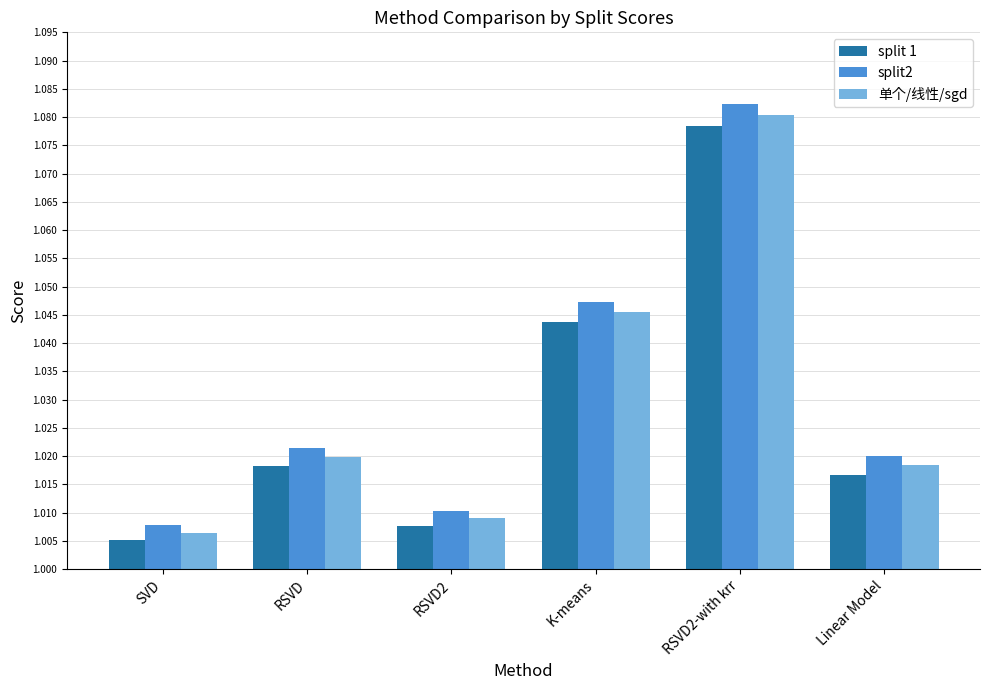

Is it true that 单个/线性/sgd equals 1.5 at Linear Model?

False